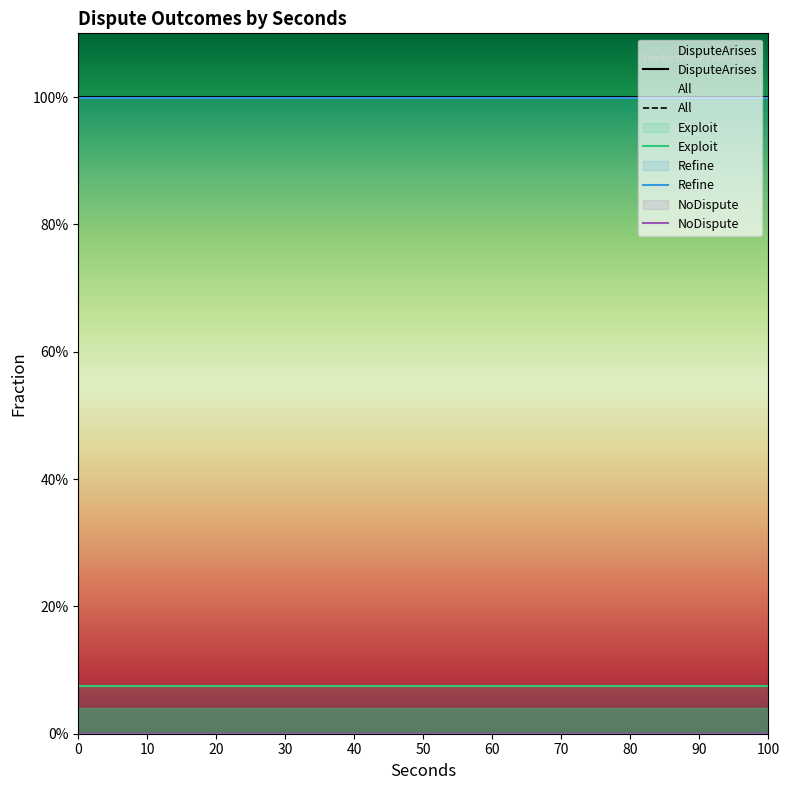

The Exploit series shows 0.1 at 21. True or false?

True